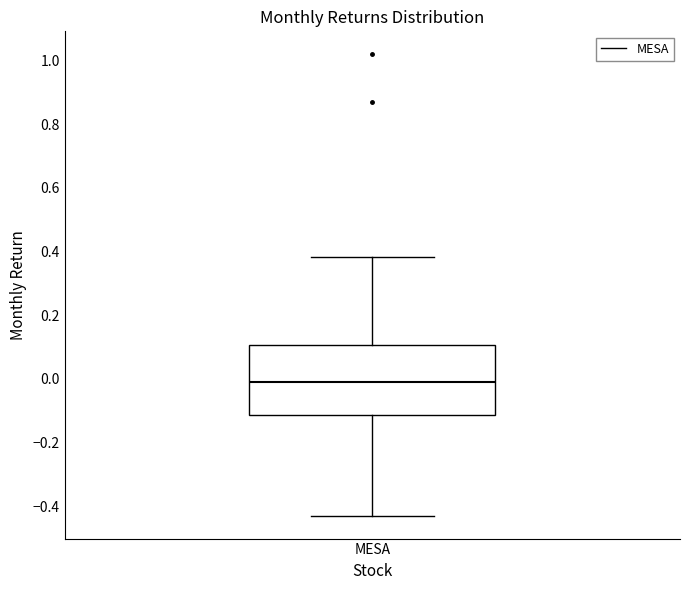

Transcribe this box plot: give where the median line is, the range the box spans, and where the two whiskers end, as read against the y-axis. The values are not printed on the chart, so give them approximately, as read against the axis.

median 0.00, box -0.12 to 0.10, whiskers -0.42 to 0.38